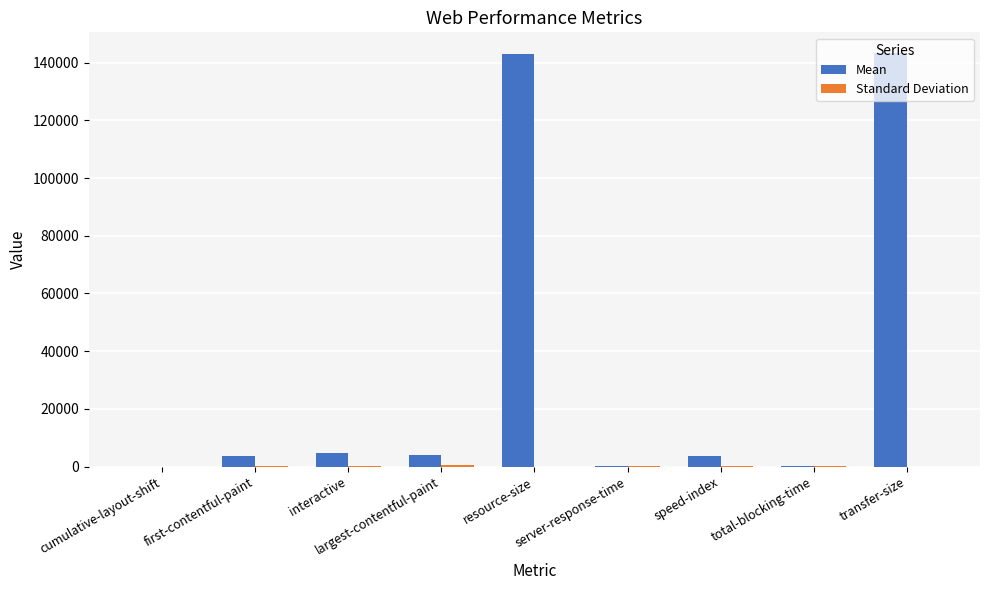

What is the spread (max minus min) of values at total-blocking-time?

118.6